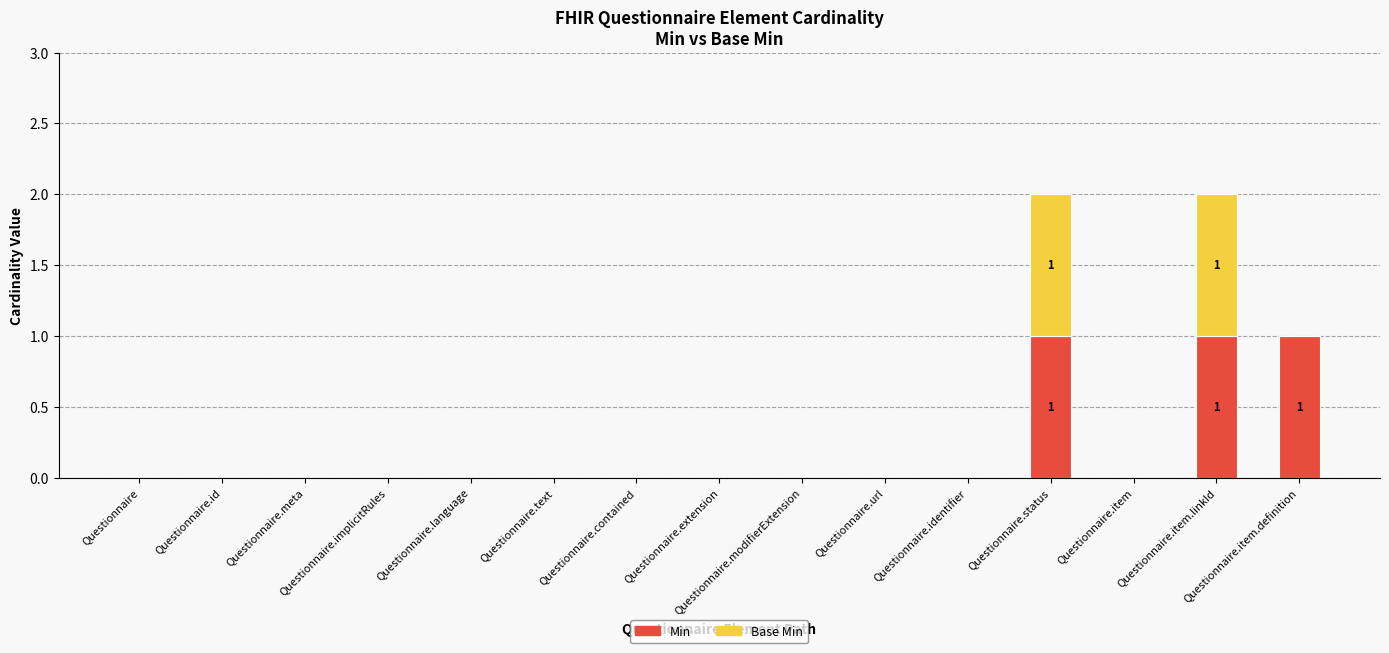

The value of Min at Questionnaire.text is 1. True or false?

False